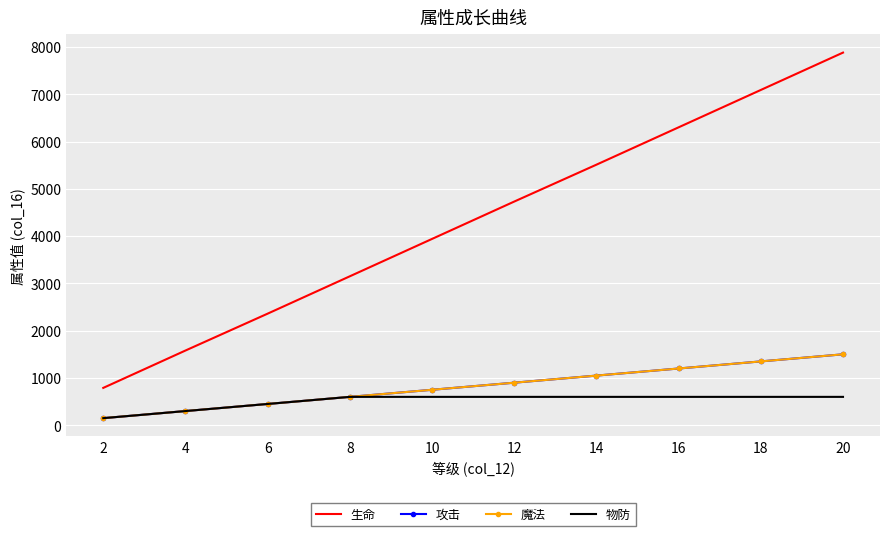

What are all the series names shown in the legend?

生命, 攻击, 魔法, 物防